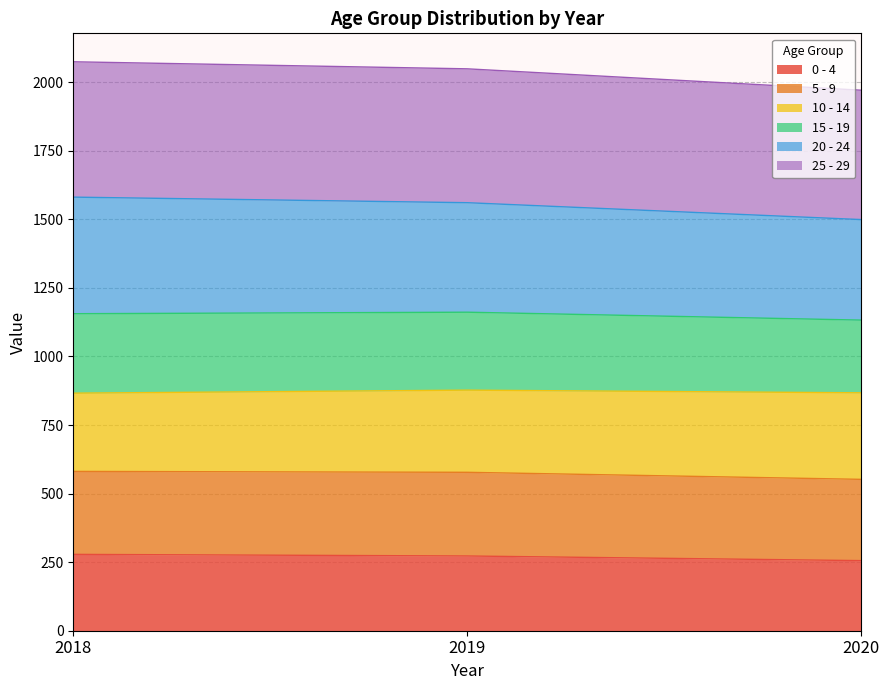

What is the value of the 0 - 4 point at the 1st from the left?

278.4